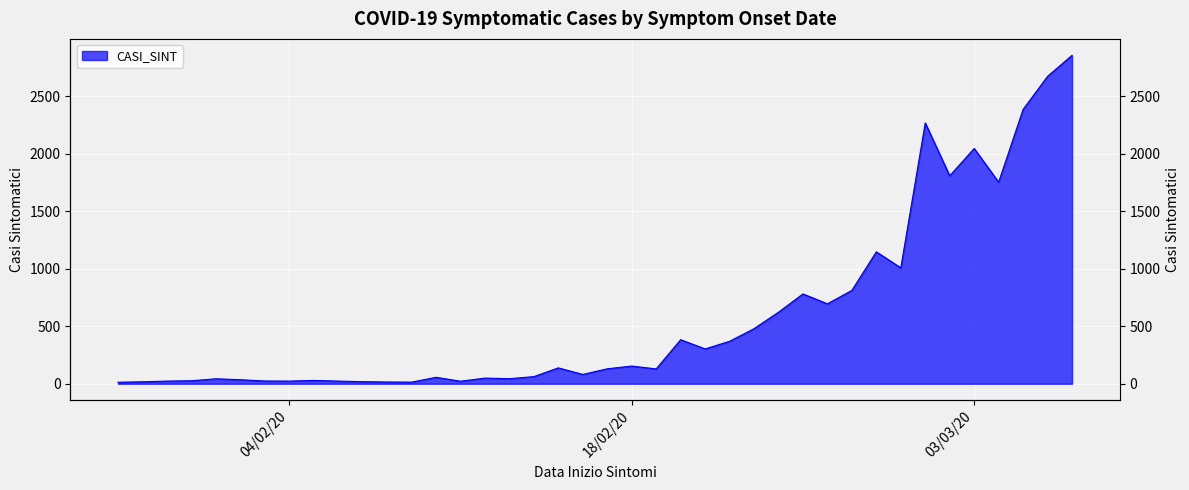

Rank the categories by value from lowest to highest.

28/01/2020, 09/02/2020, 08/02/2020, 29/01/2020, 07/02/2020, 11/02/2020, 30/01/2020, 04/02/2020, 06/02/2020, 03/02/2020, 31/01/2020, 05/02/2020, 02/02/2020, 01/02/2020, 13/02/2020, 12/02/2020, 10/02/2020, 14/02/2020, 16/02/2020, 19/02/2020, 17/02/2020, 15/02/2020, 18/02/2020, 21/02/2020, 22/02/2020, 20/02/2020, 23/02/2020, 24/02/2020, 26/02/2020, 25/02/2020, 27/02/2020, 29/02/2020, 28/02/2020, 04/03/2020, 02/03/2020, 03/03/2020, 01/03/2020, 05/03/2020, 06/03/2020, 07/03/2020